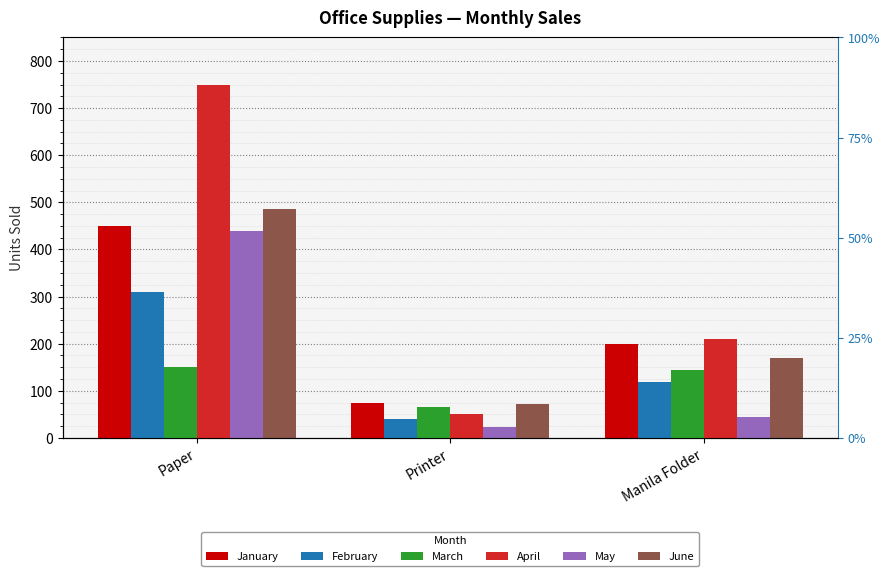

At which label is June closest to 278?

Manila Folder